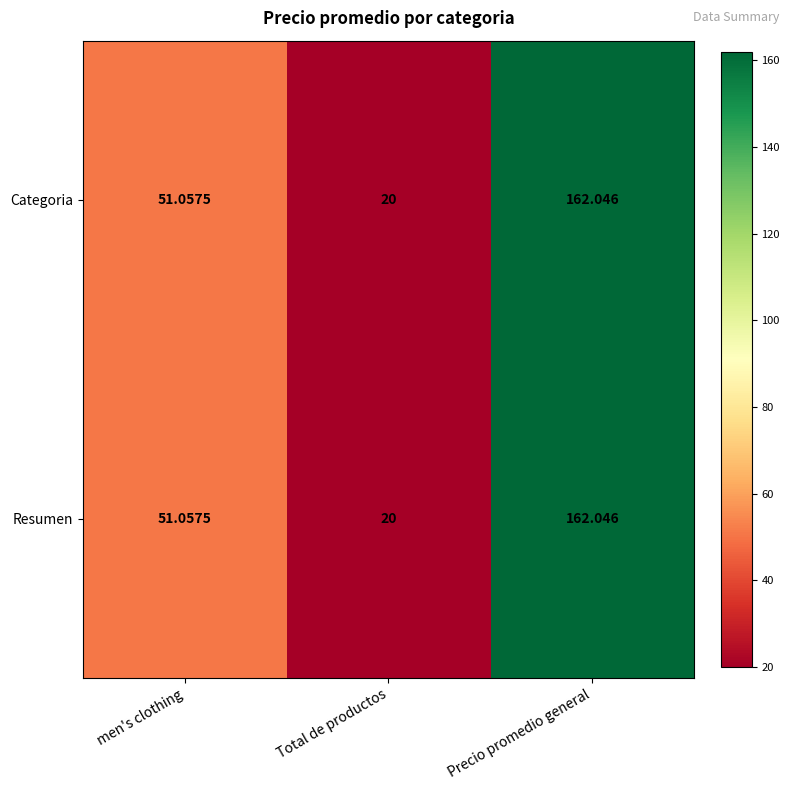

How many data points in Categoria are above 51?

2